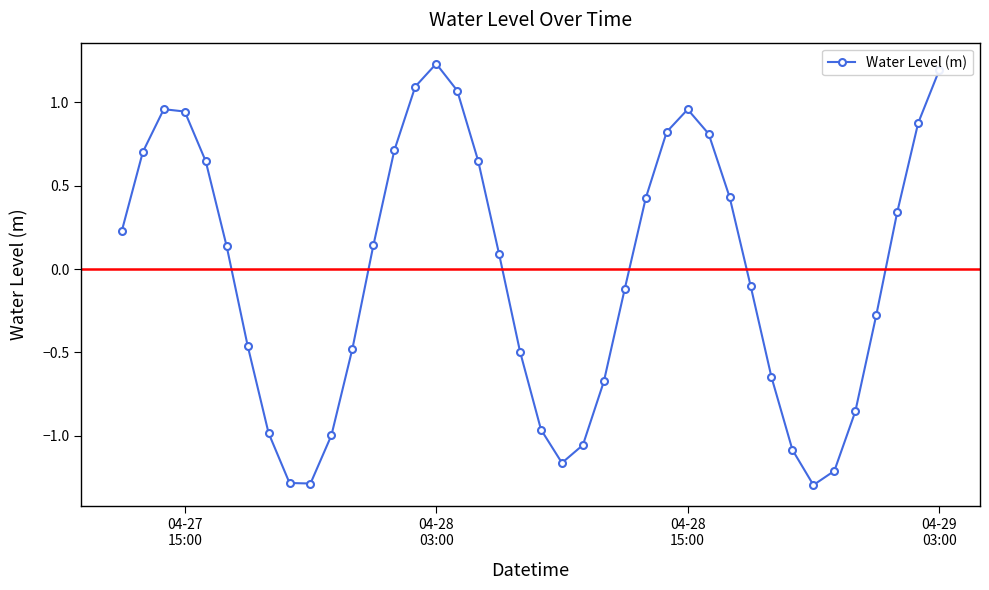

What is the difference between the maximum and minimum values?

2.5